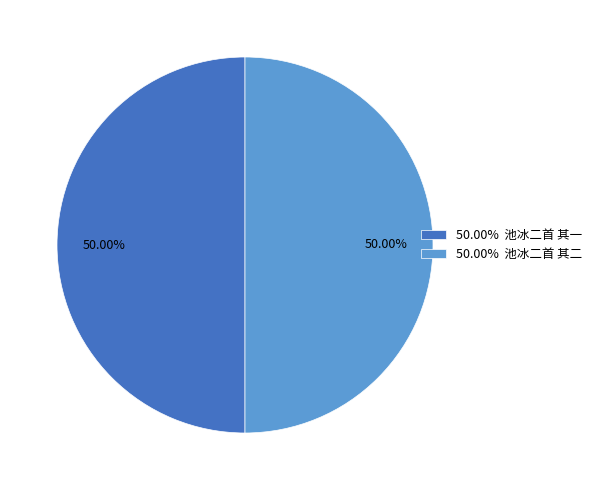

What is the ratio of the value at 50.00% 池冰二首 其二 to the value at 50.00% 池冰二首 其一?

1.0